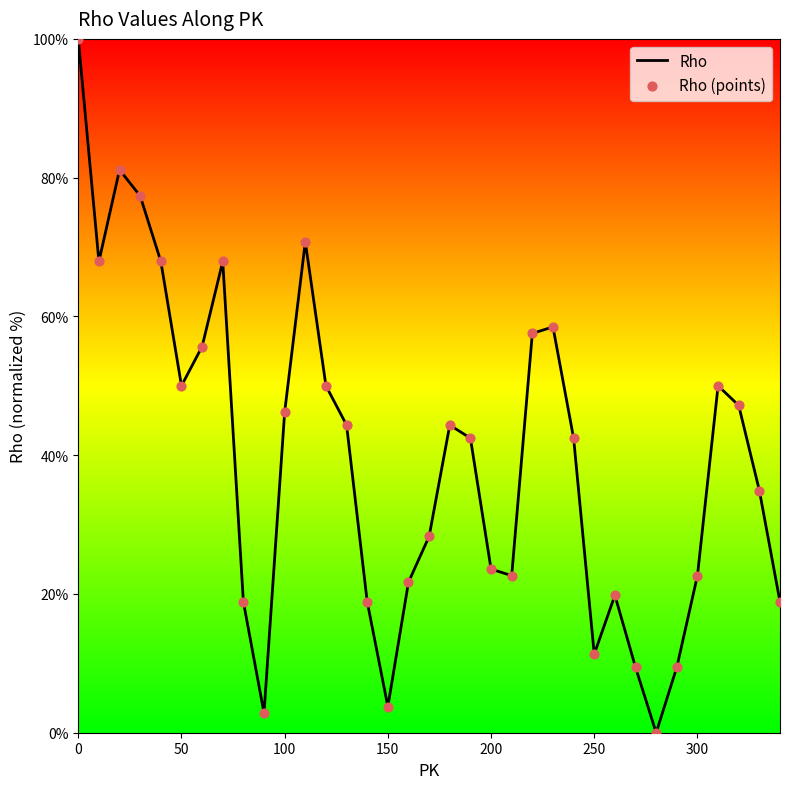

What is the greatest value displayed?

100.0